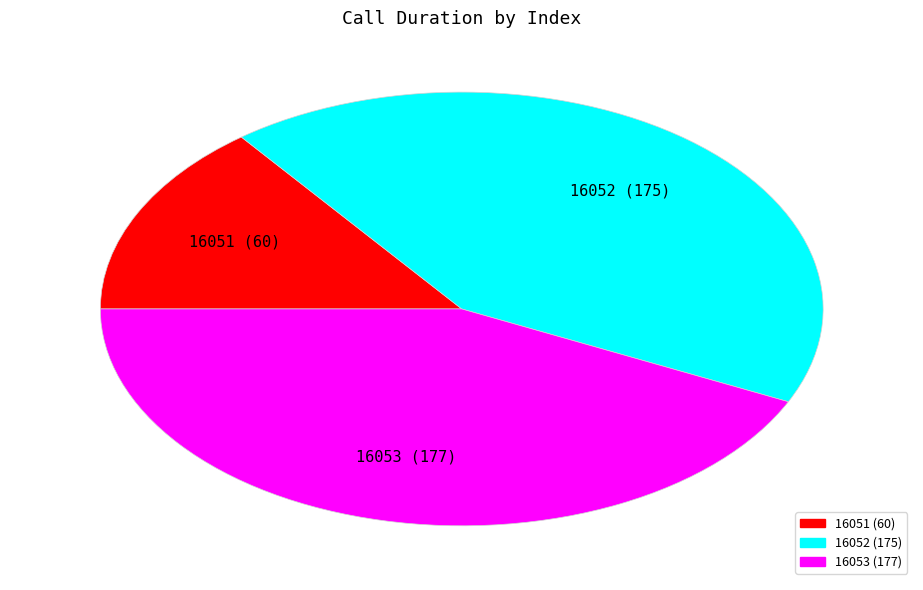

Is it true that 16051 is 26% of the pie?

False